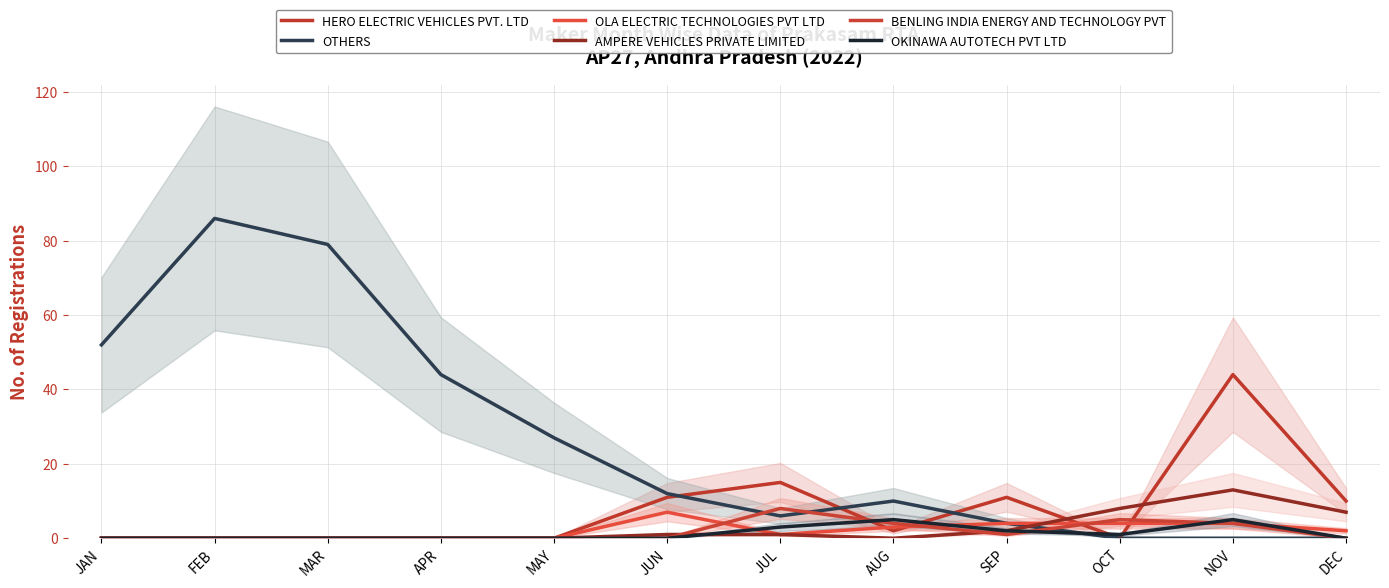

Between MAR and SEP, which is larger?

SEP